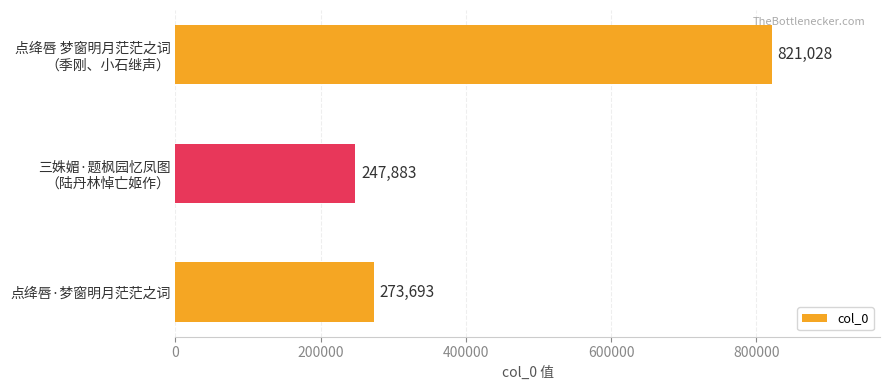

Count the number of data series in this chart.

1